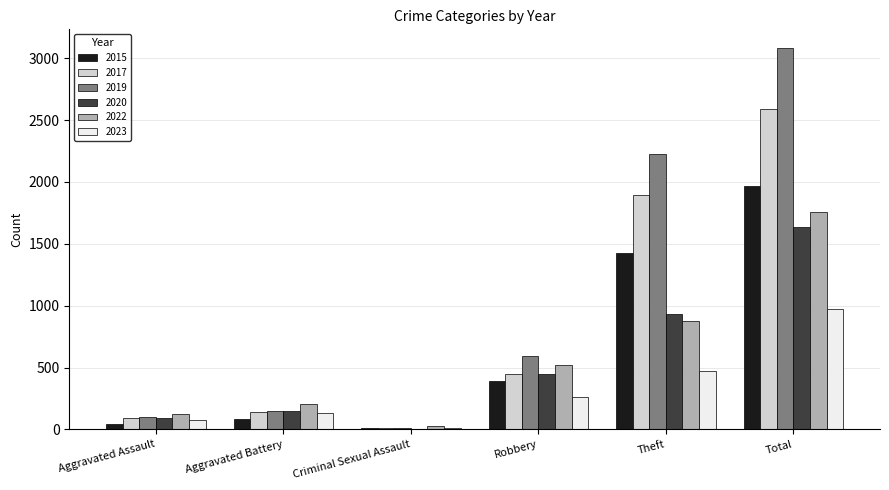

Which series changed the most between Theft and Total?

2022